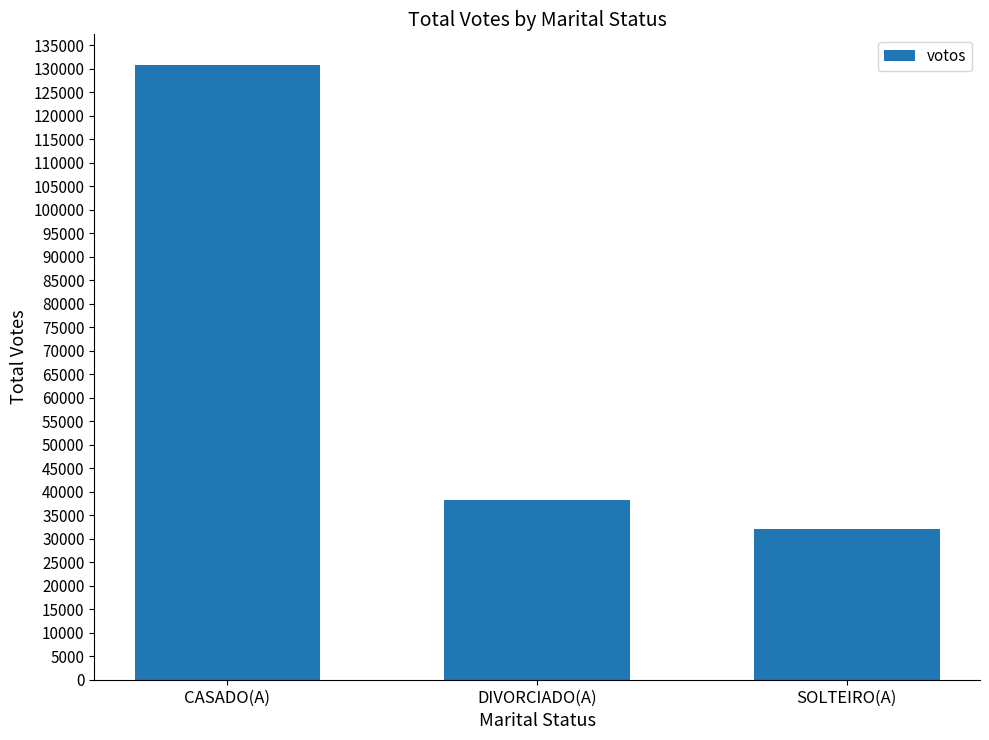

Reading right to left, extract all data points from this chart.

SOLTEIRO(A)=32177	DIVORCIADO(A)=38332	CASADO(A)=130822